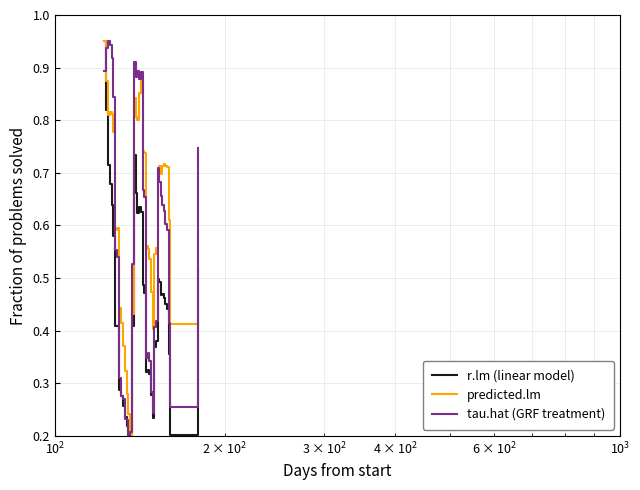

What is the sum of all predicted.lm values?

24.6